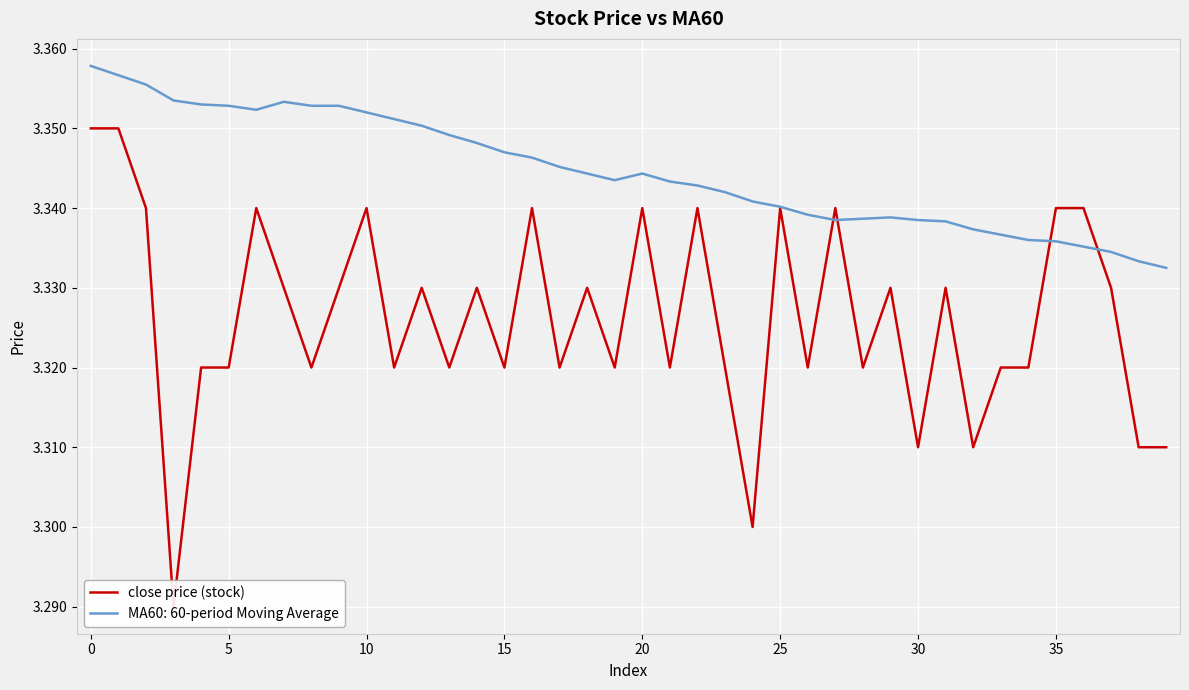

Approximately how many times larger is the value at 25 compared to 31?

1.0